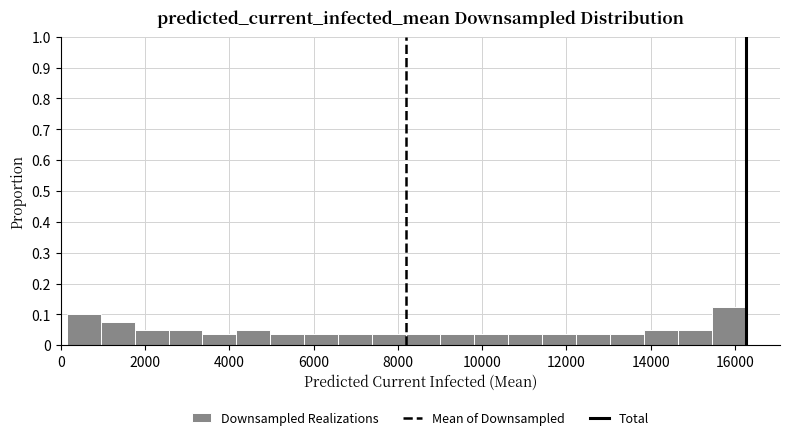

Reading left to right, list every bar in this chart as the range it spans on the x-axis followed by its height. Neither the bar edges nor the heights are printed on the chart, so give them approximately, as read against the axes.

200 to 1000: 0.10
1000 to 1800: 0.08
1800 to 2600: 0.05
2600 to 3400: 0.05
3400 to 4200: 0.04
4200 to 5000: 0.05
5000 to 5800: 0.04
5800 to 6600: 0.04
6600 to 7400: 0.04
7400 to 8200: 0.04
8200 to 9000: 0.04
9000 to 9800: 0.04
9800 to 10600: 0.04
10600 to 11400: 0.04
11400 to 12200: 0.04
12200 to 13000: 0.04
13000 to 13800: 0.04
13800 to 14600: 0.05
14600 to 15400: 0.05
15400 to 16200: 0.13